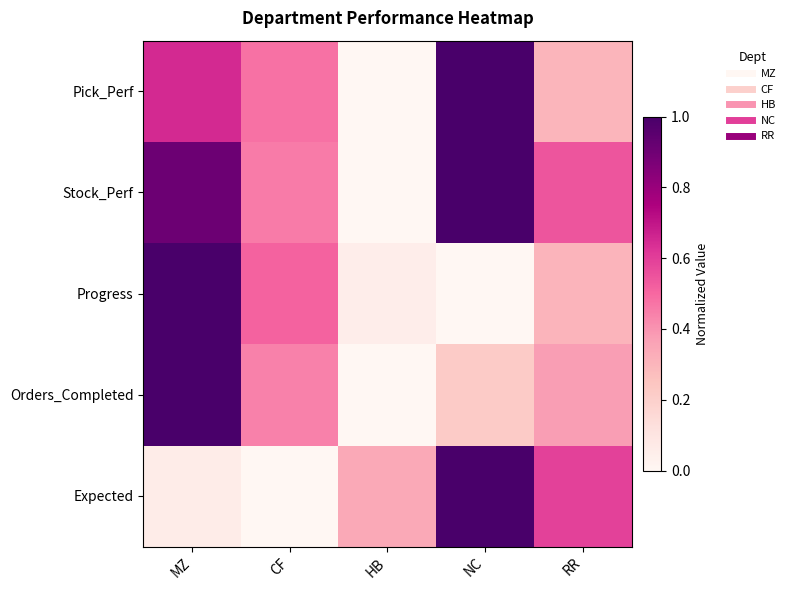

How many data points does each series have?

5